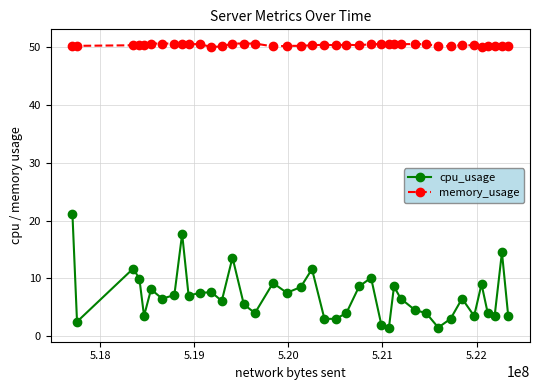

True or false: memory_usage has more than 0 interior local peaks.

True